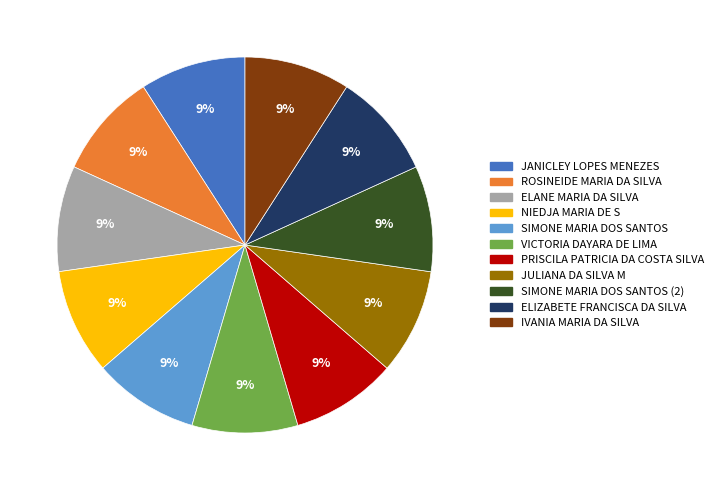

Is there any slice that represents more than half of the pie?

No